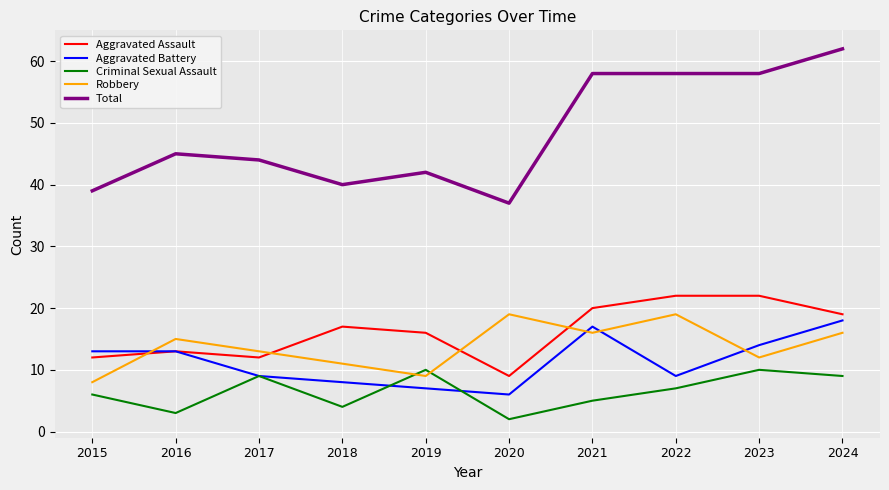

True or false: Aggravated Battery and Criminal Sexual Assault intersect in this chart.

True